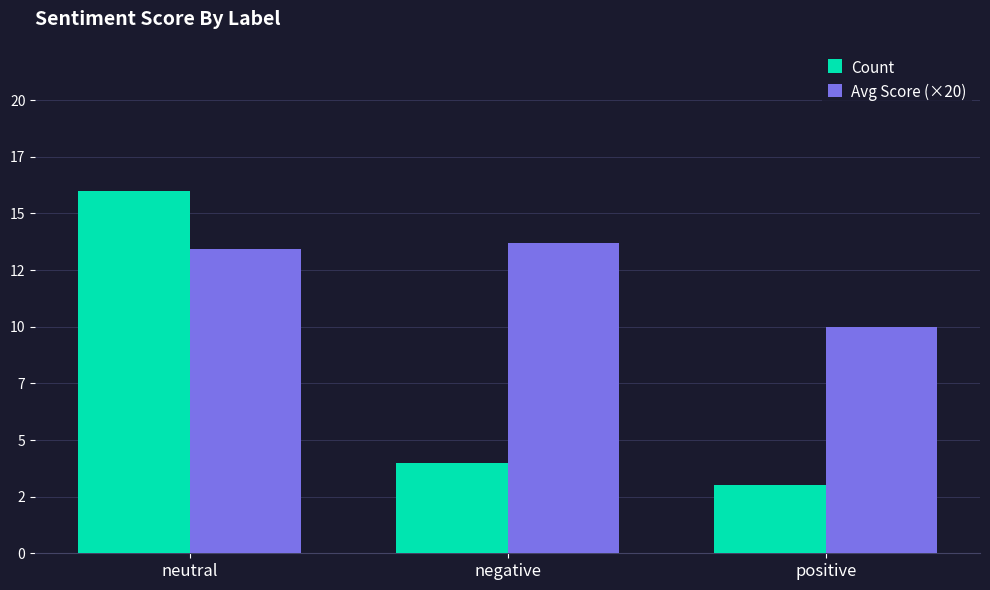

What is the greatest value displayed?

16.0